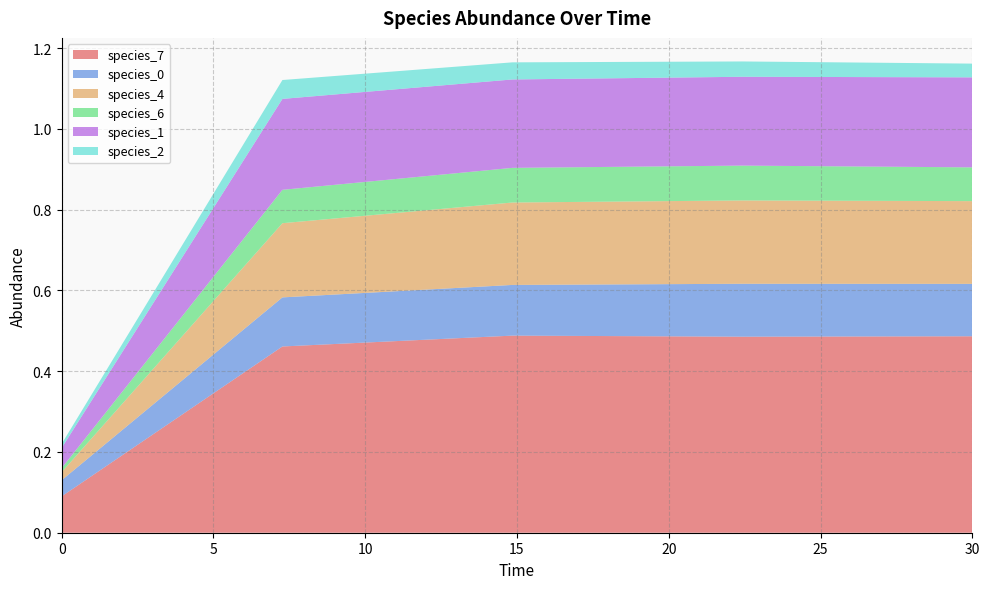

Reading right to left, what are all the values shown in this chart?

species_7: 0.5	0.5	0.5	0.5	0.1
species_0: 0.1	0.1	0.1	0.1	0.0
species_4: 0.2	0.2	0.2	0.2	0.0
species_6: 0.1	0.1	0.1	0.1	0.0
species_1: 0.2	0.2	0.2	0.2	0.1
species_2: 0.0	0.0	0.0	0.0	0.0